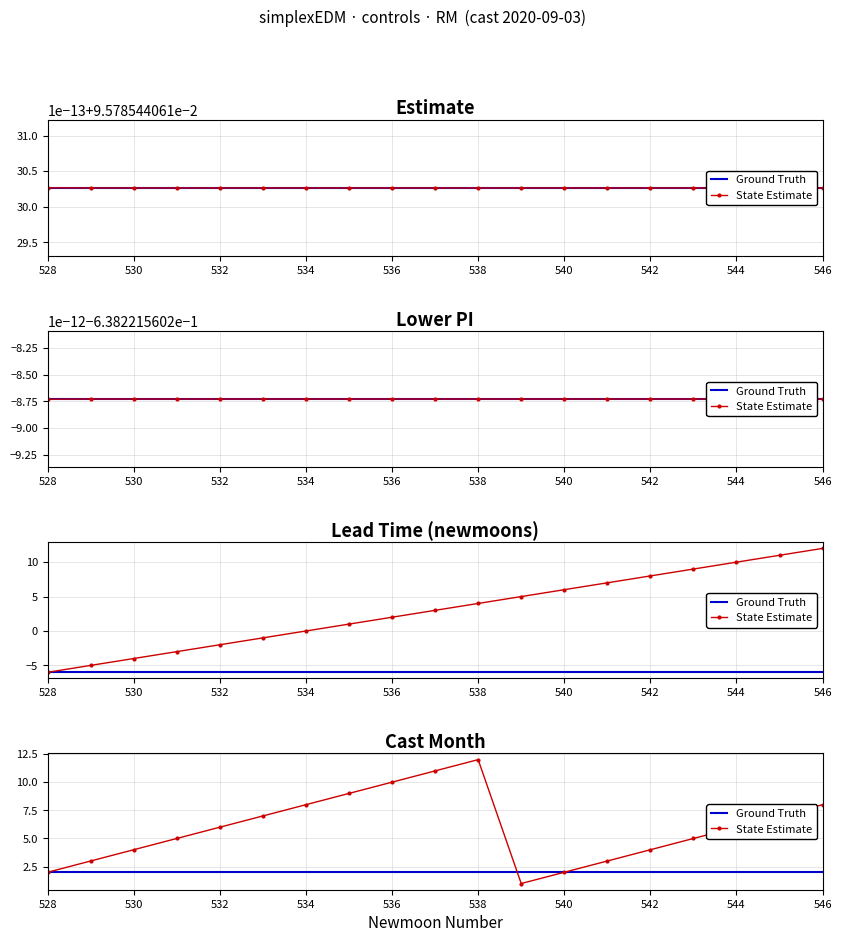

Reading right to left, what are all the values shown in this chart?

Ground Truth: 2	2	2	2	2	2	2	2	2	2	2	2	2	2	2	2	2	2	2
State Estimate: 8	7	6	5	4	3	2	1	12	11	10	9	8	7	6	5	4	3	2